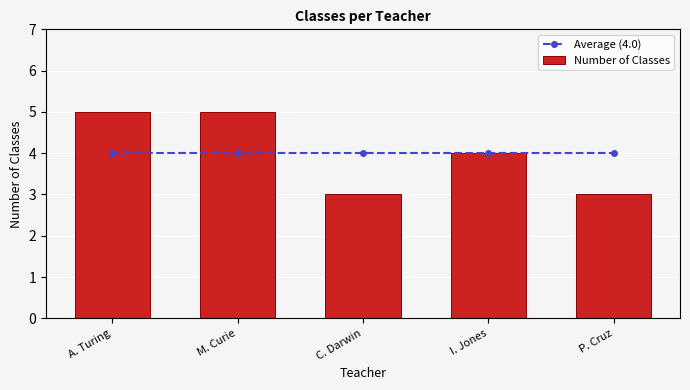

What is the maximum value shown in the chart?

5